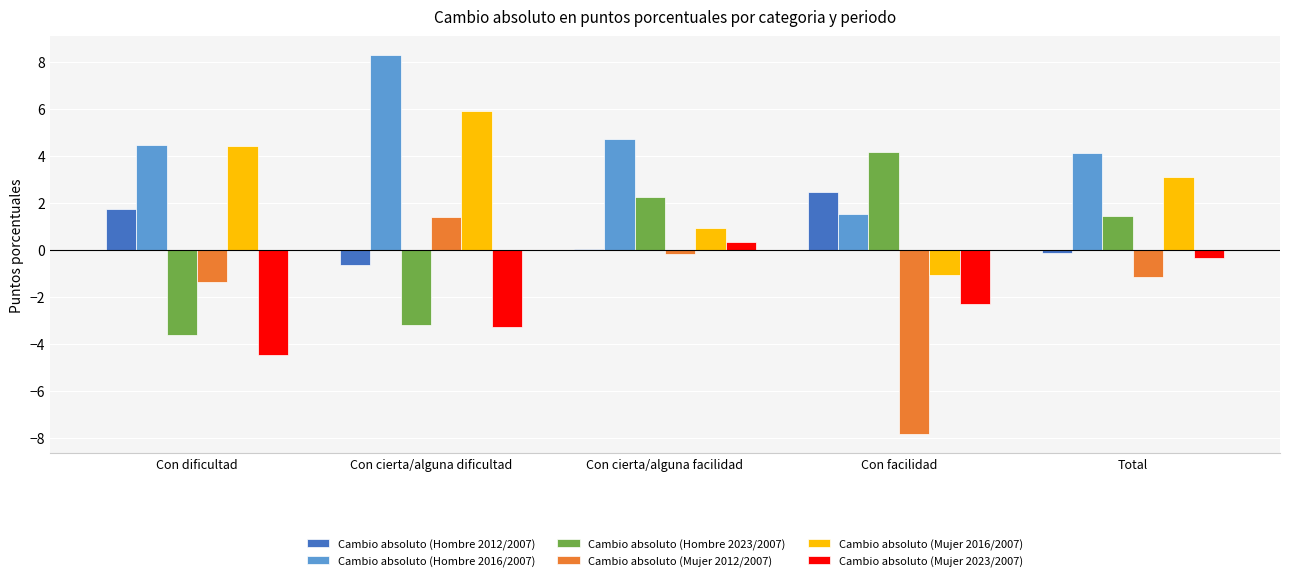

What is the difference between the Cambio absoluto (Hombre 2016/2007) values at Total and Con cierta/alguna dificultad?

4.2